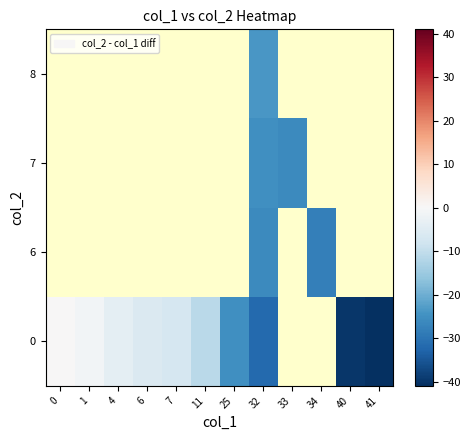

Rank the categories by row_0 value from highest to lowest.

0, 1, 4, 6, 7, 11, 25, 32, 33, 34, 40, 41